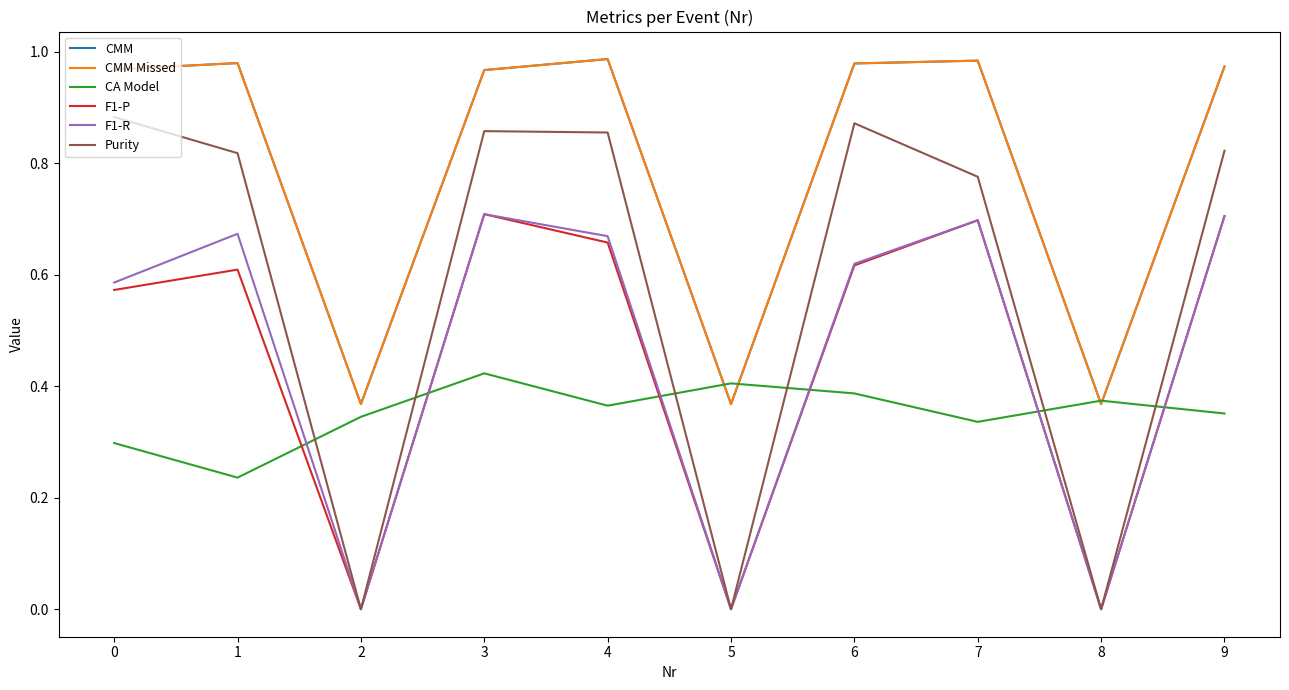

Does the chart have visible grid lines?

No